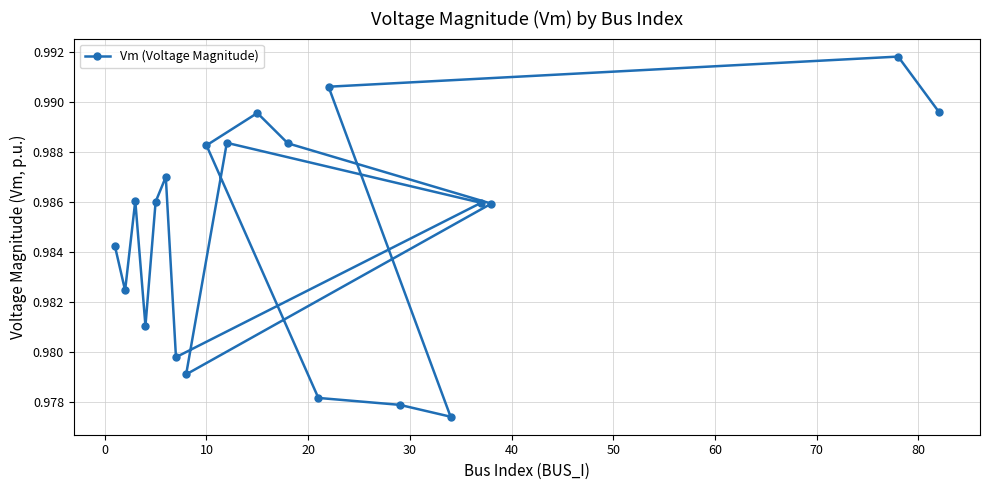

What is the sum of all values?

19.7